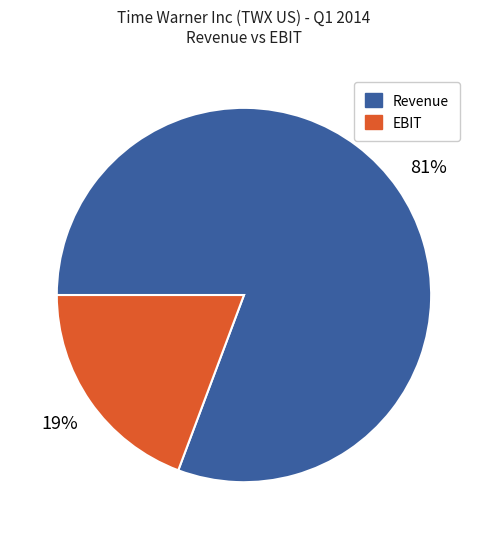

What is the largest slice in the pie chart?

Revenue